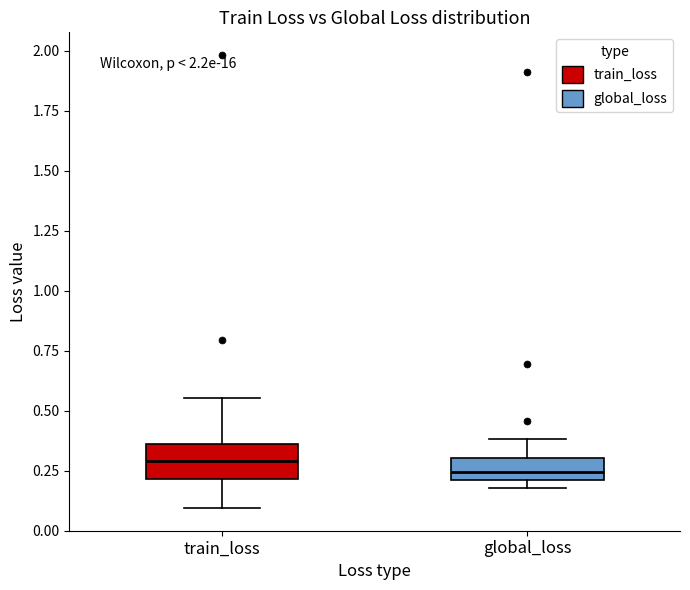

Where does the upper whisker of the box for train_loss end on the y-axis? The values are not printed on the chart, so give them approximately, as read against the axis.

0.55